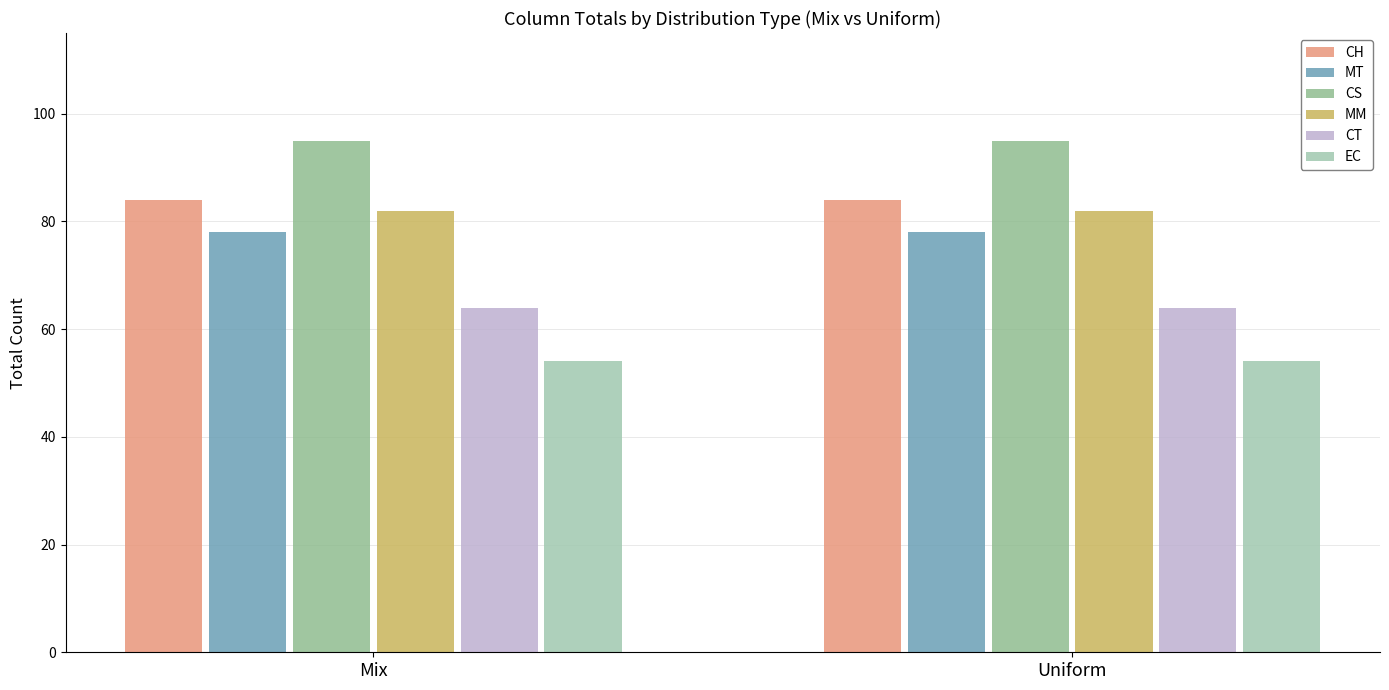

How many series are shown in this chart?

6